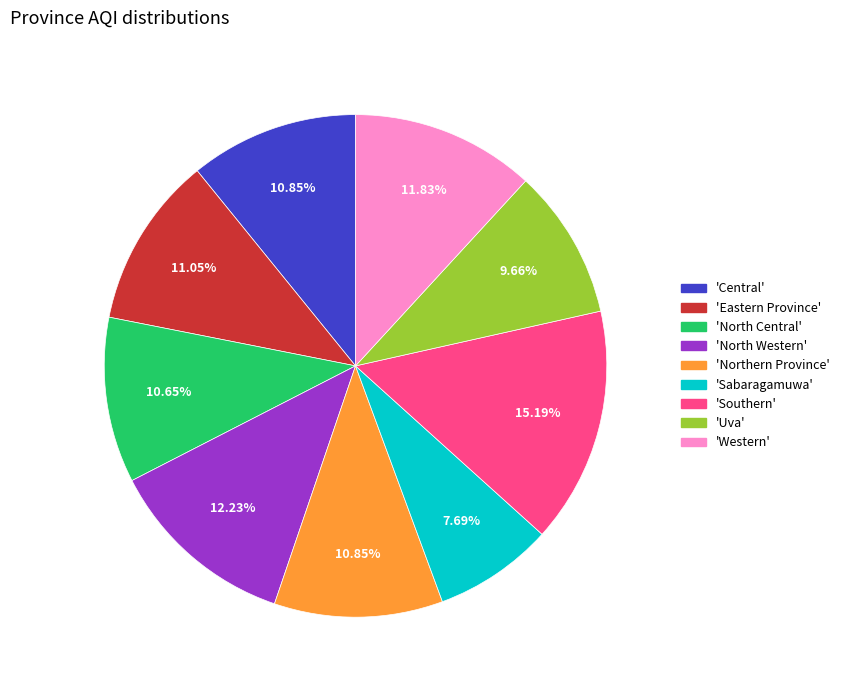

Is there a majority slice in this chart?

No